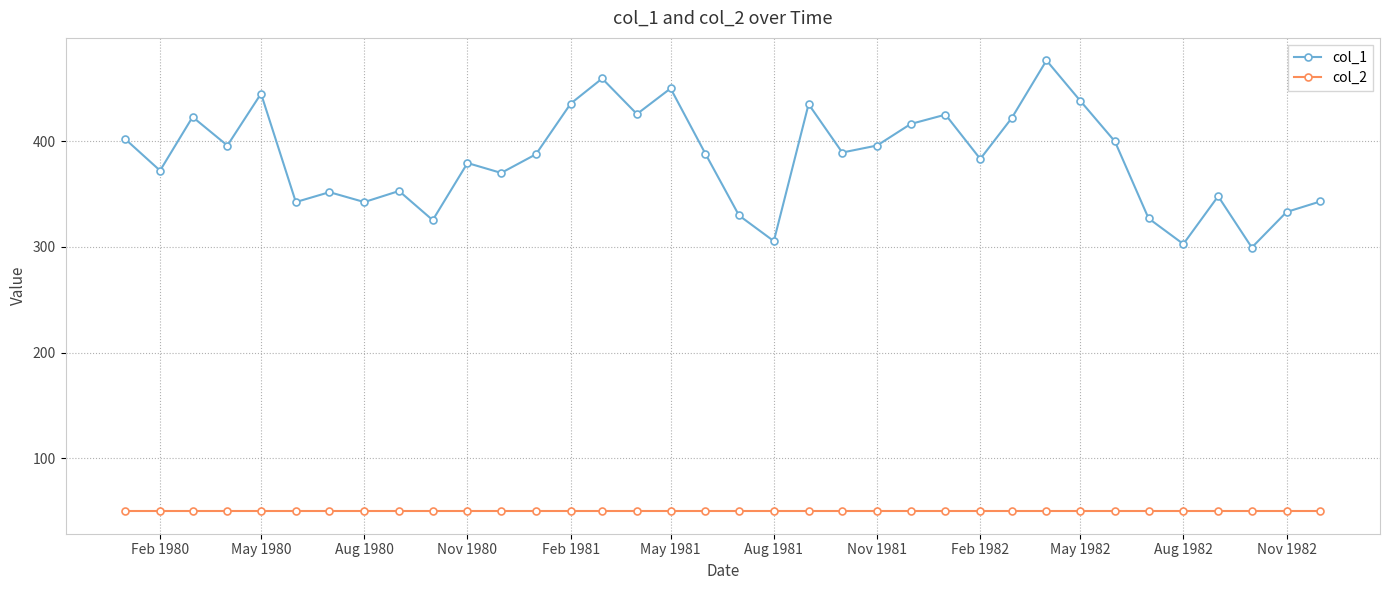

What is the sum of all col_1 values?

13817.7